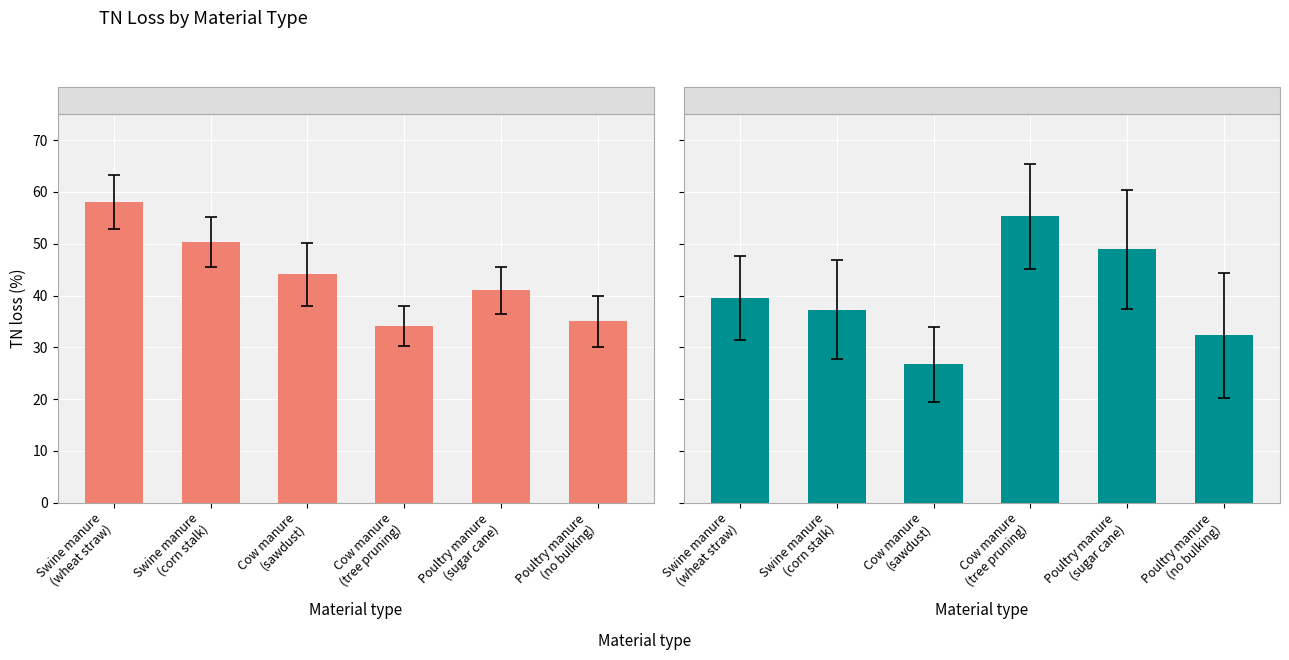

At which label does No lockdown reach its peak?

Swine manure
(wheat straw)